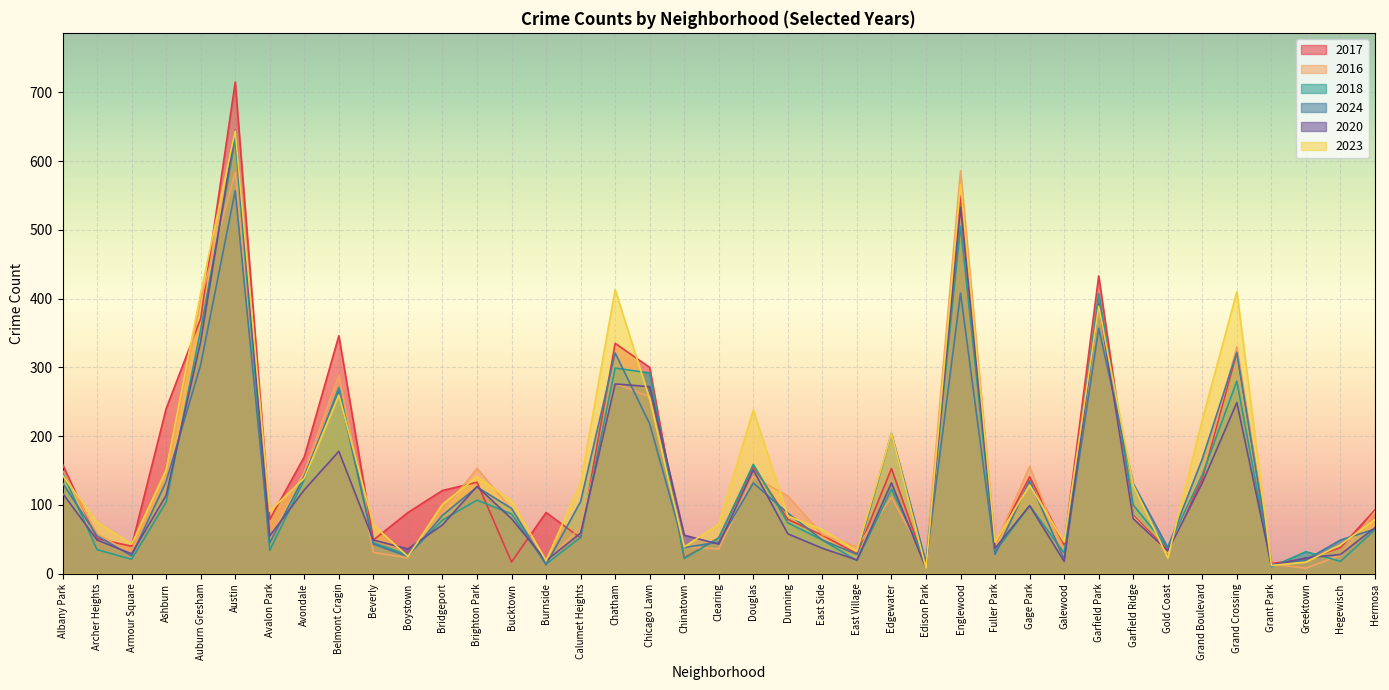

Between Austin and Calumet Heights, which series saw the biggest shift?

2017